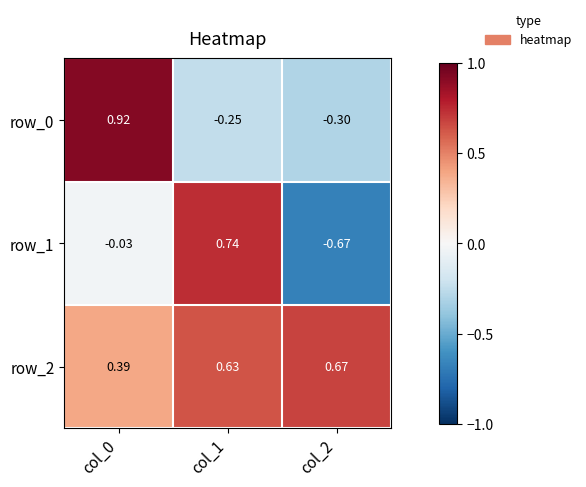

Is the value of row_1 at col_2 greater than the value of row_0 at col_2?

No